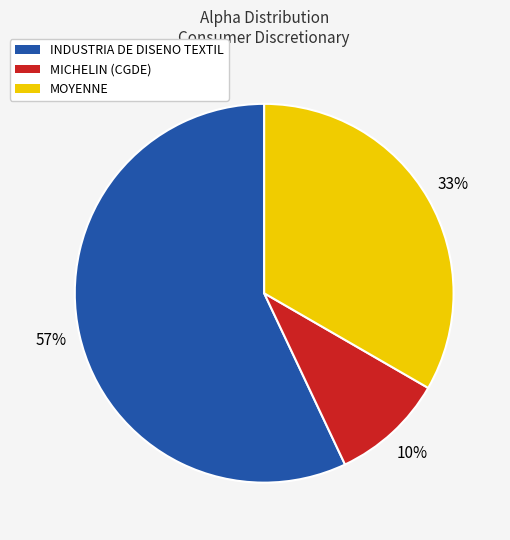

The MOYENNE slice represents 33% of the pie. True or false?

True